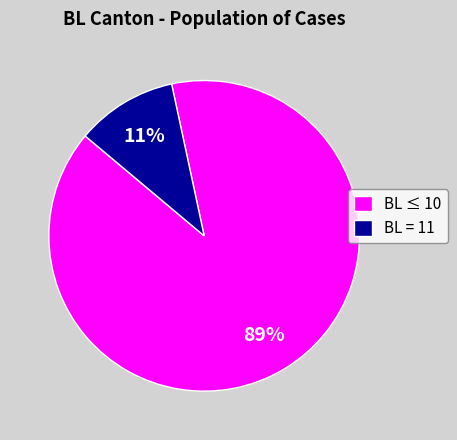

To the nearest percent, what is the combined percentage of BL = 11 and BL ≤ 10?

100%